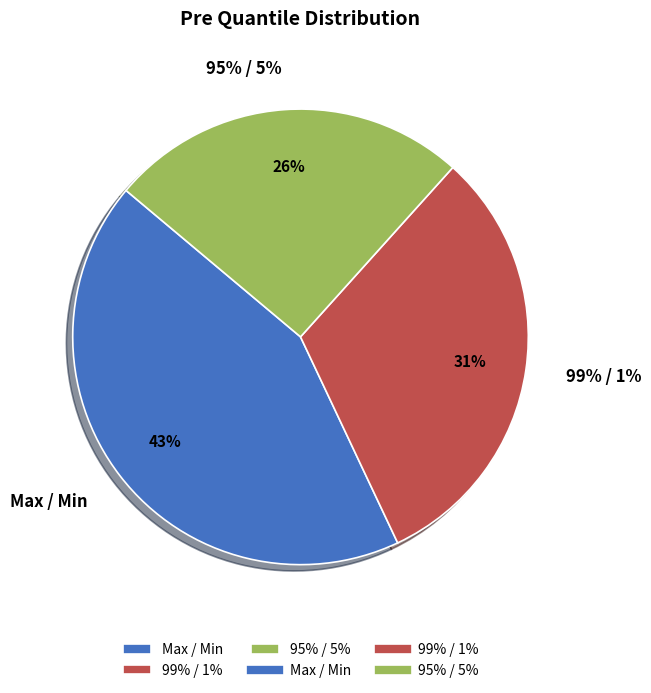

Rank the categories by value from highest to lowest.

Max / Min, 99% / 1%, 95% / 5%